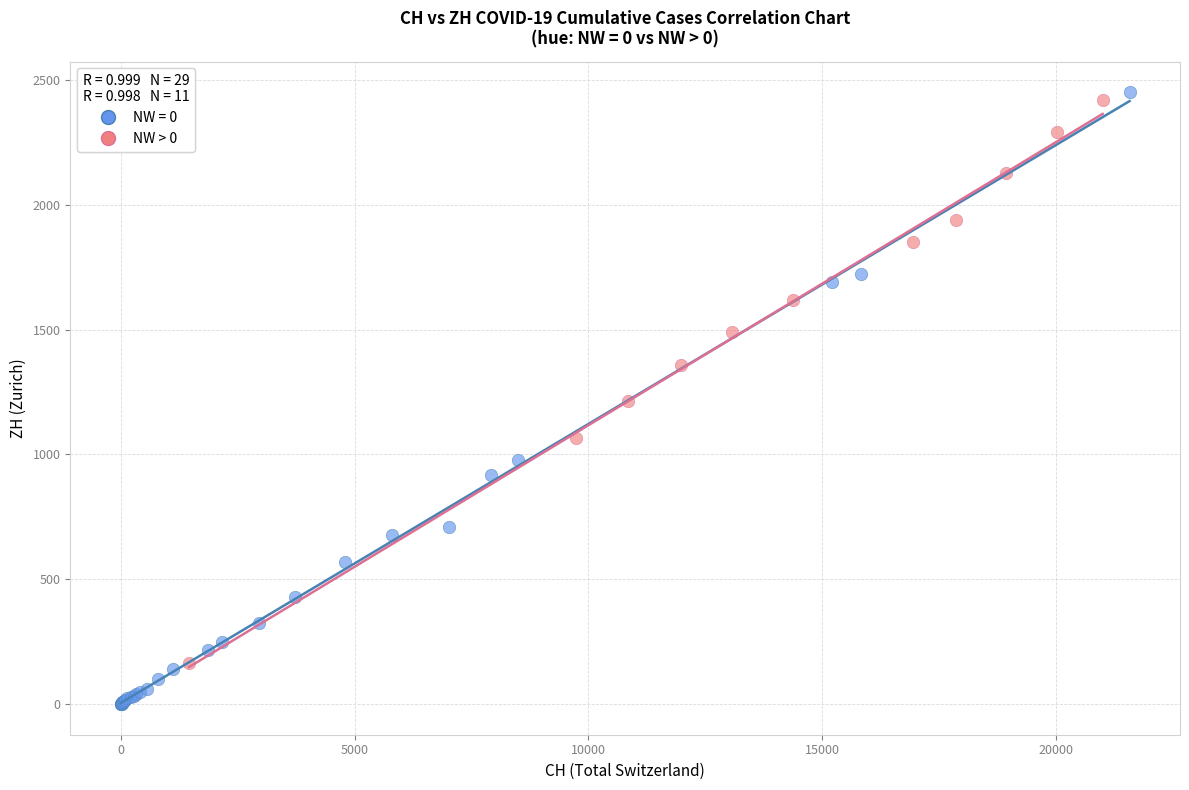

Which series reaches the minimum Y coordinate?

NW = 0